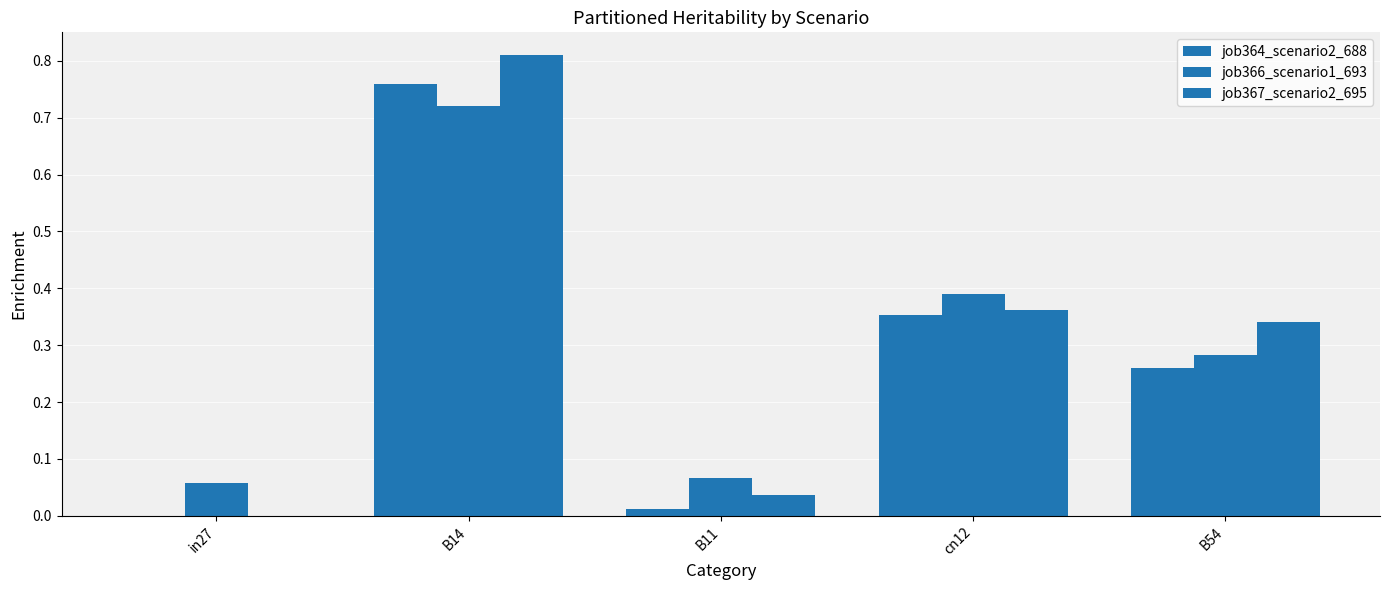

How many values in the job367_scenario2_695 series exceed 0?

4